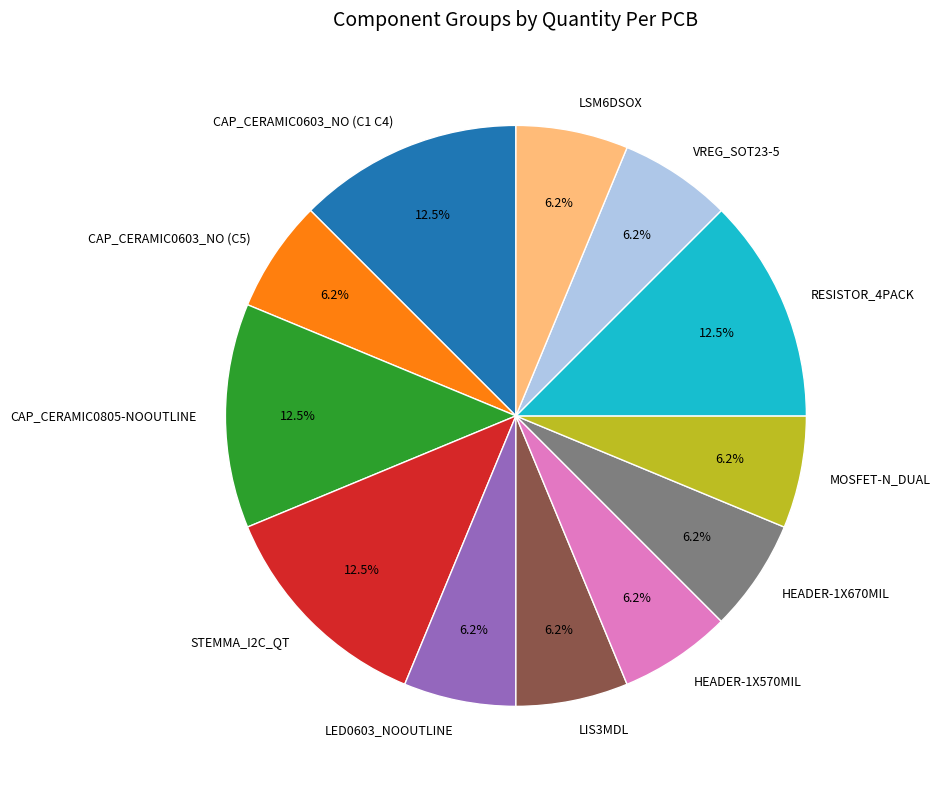

Does CAP_CERAMIC0805-NOOUTLINE account for over 50% of the chart?

No